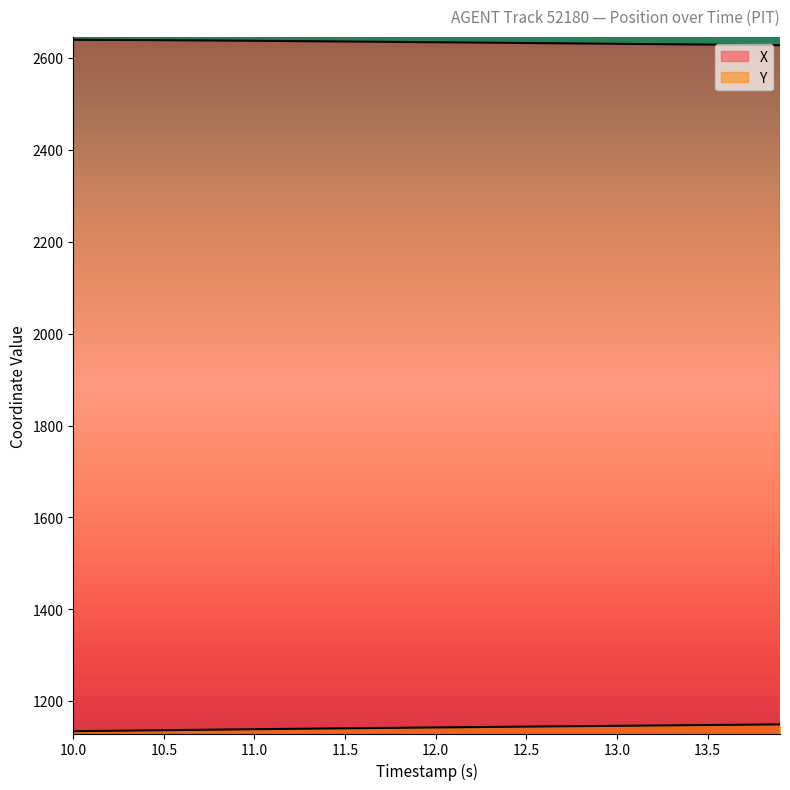

List the series in order of their overall mean, highest first.

X, Y